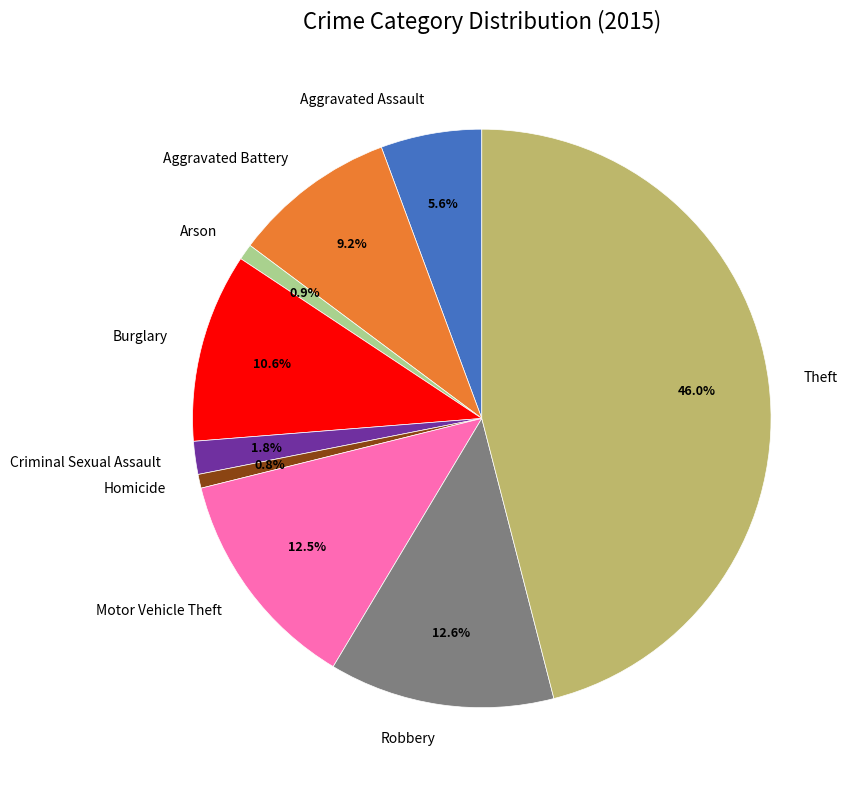

The Arson slice represents 11% of the pie. True or false?

False